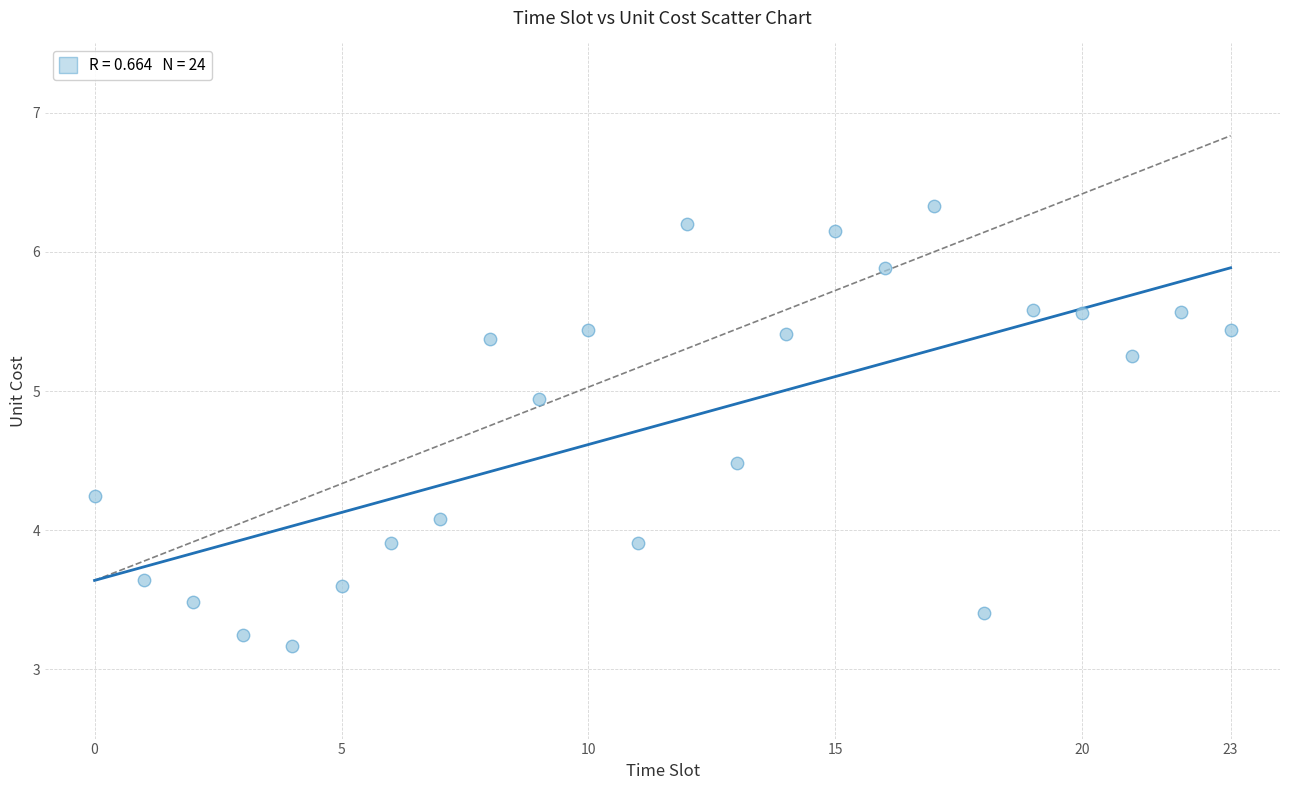

What is the range of Y values (max minus min)?

3.2